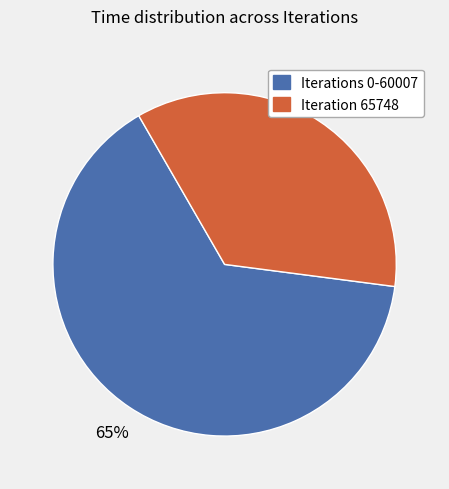

Is there any slice that represents more than half of the pie?

Yes